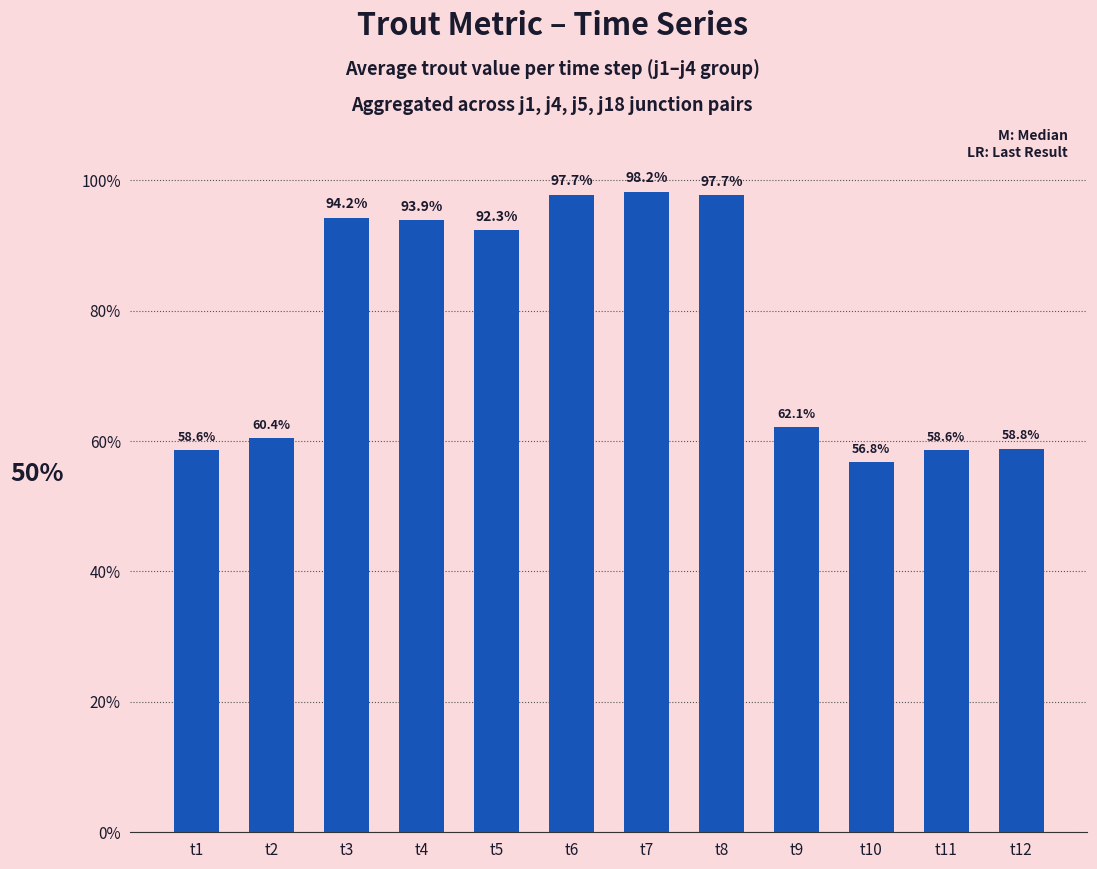

Does the chart contain any negative values?

No